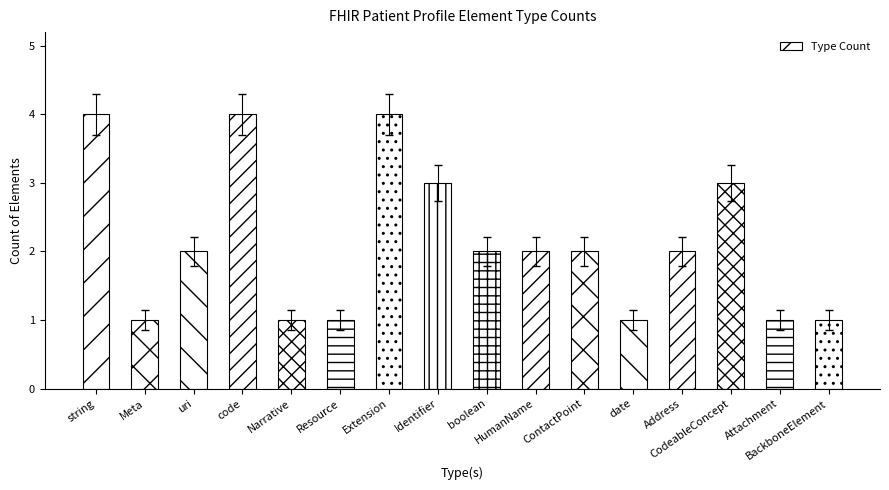

What is the value of the 14th bar from the left?

3